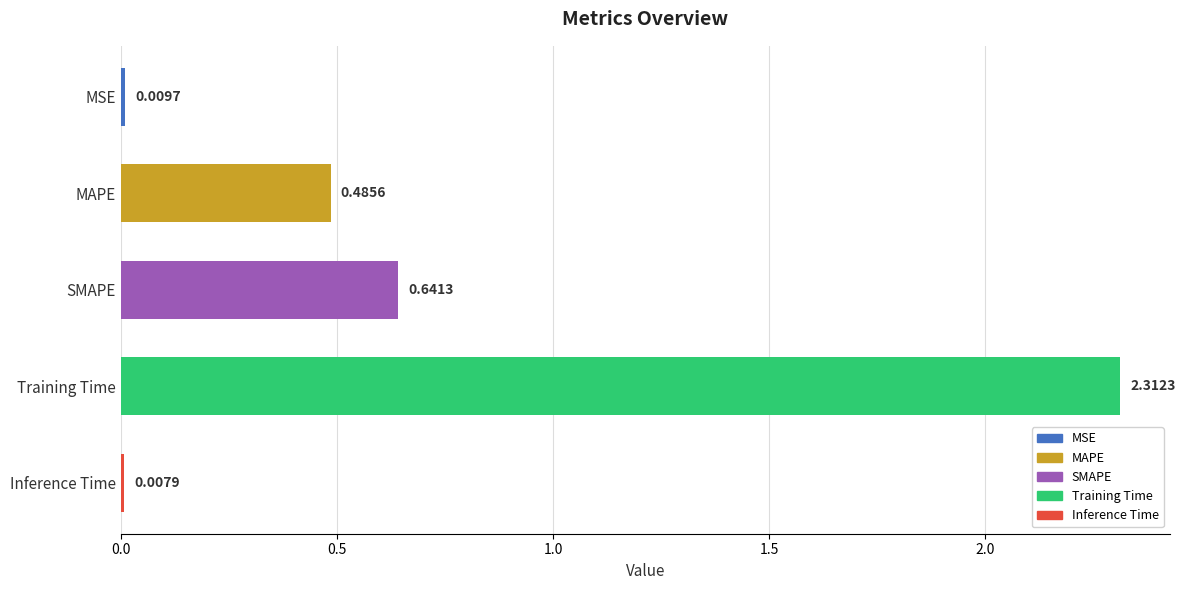

What is the label of the 4th bar from the top?

Training Time